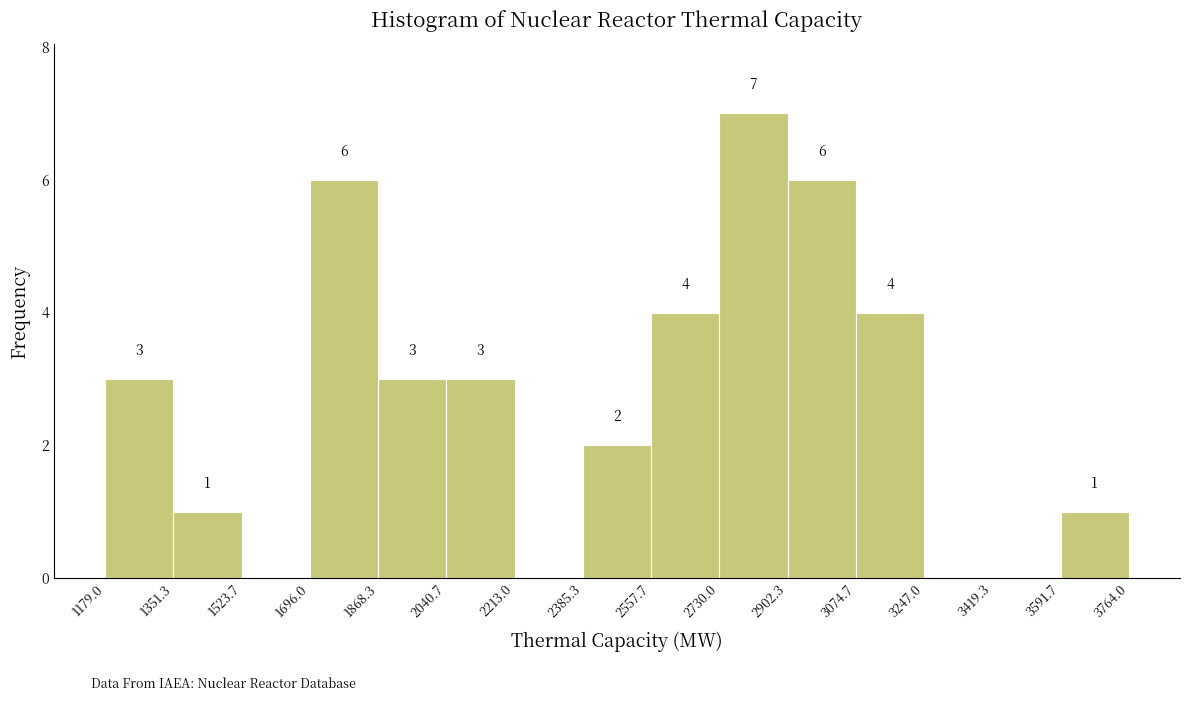

Which range on the x-axis has the tallest bar?

2730.0 to 2902.3